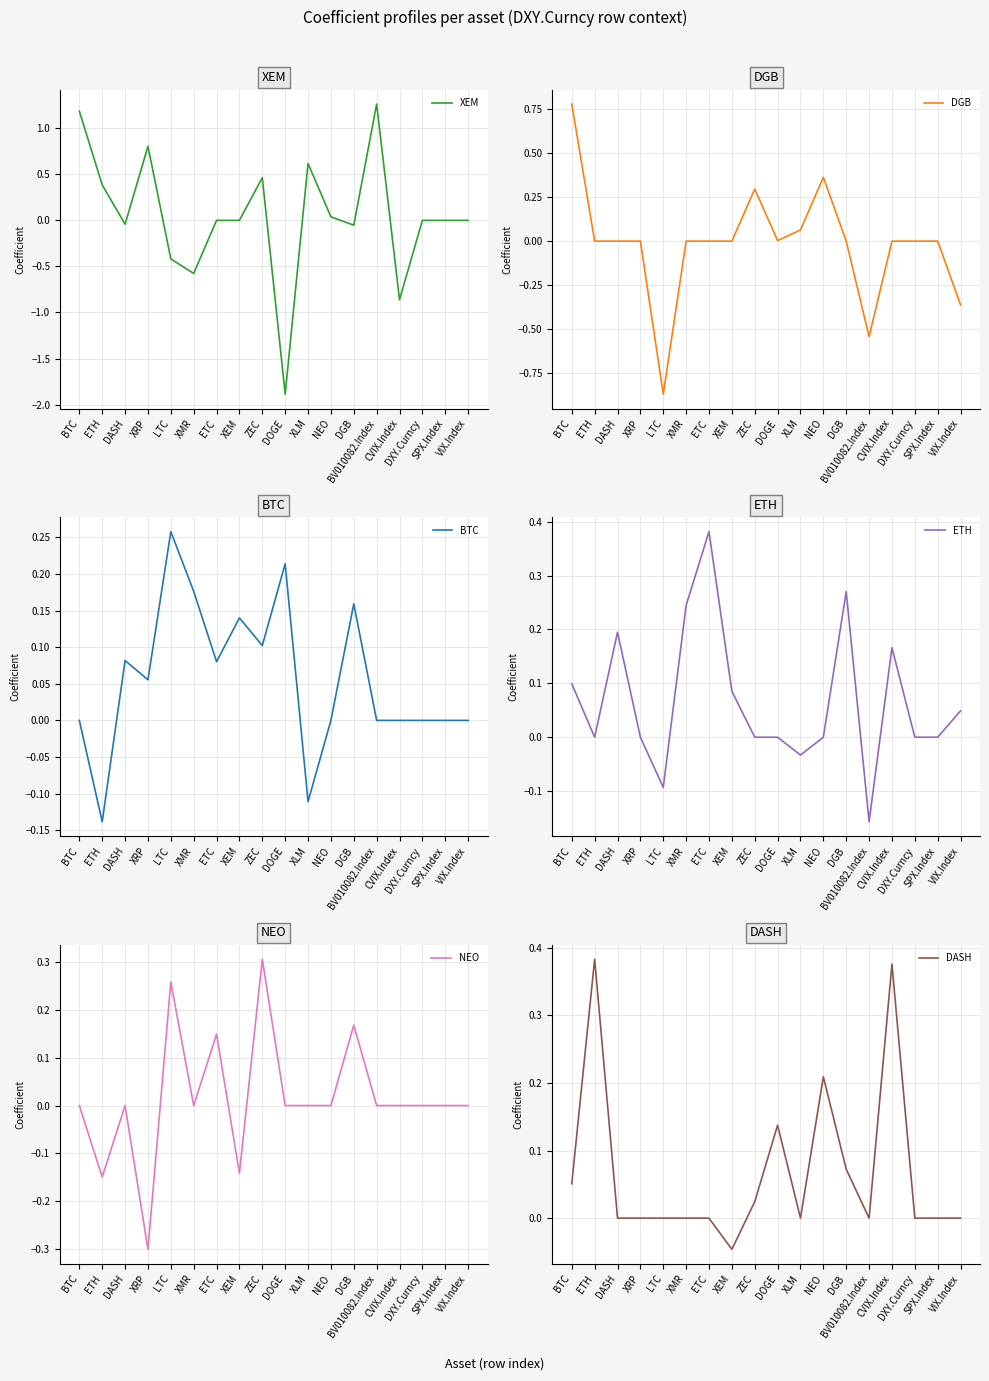

How many interior local peaks does the DASH series have?

4